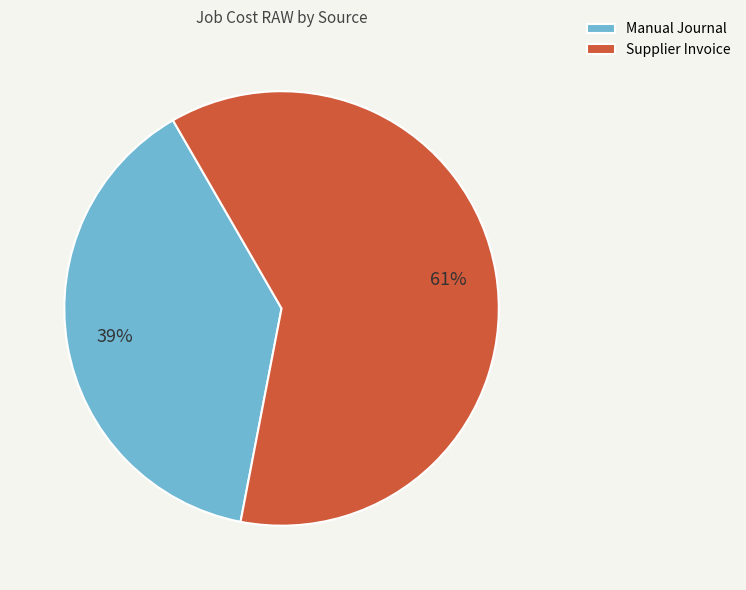

Is it true that Manual Journal is 39% of the pie?

True